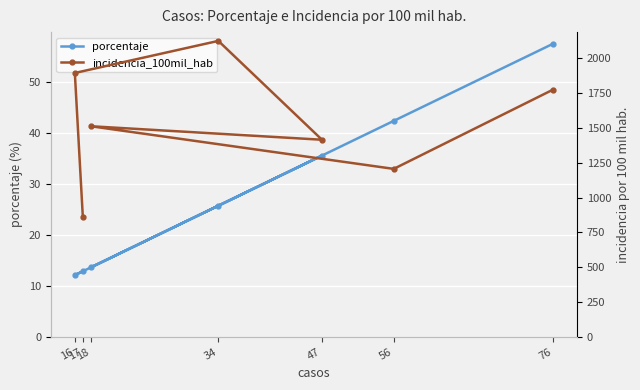

What position from the right is 76?

1